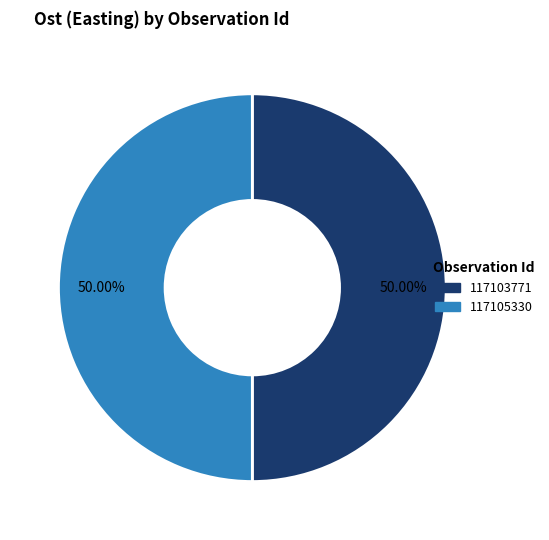

Combined, do 117103771 and 117105330 account for over 50%?

Yes